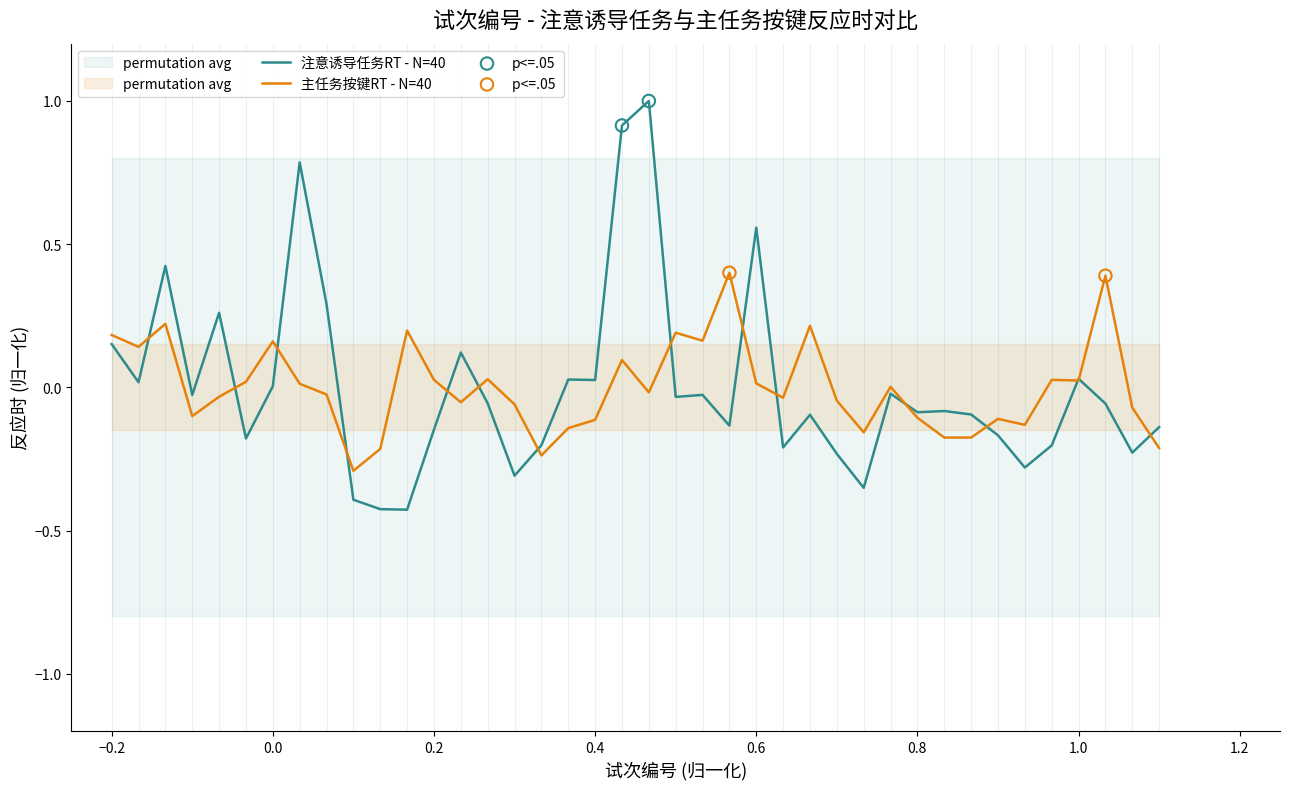

Which series has the widest spread of Y values?

注意诱导任务按键反应时(ms)